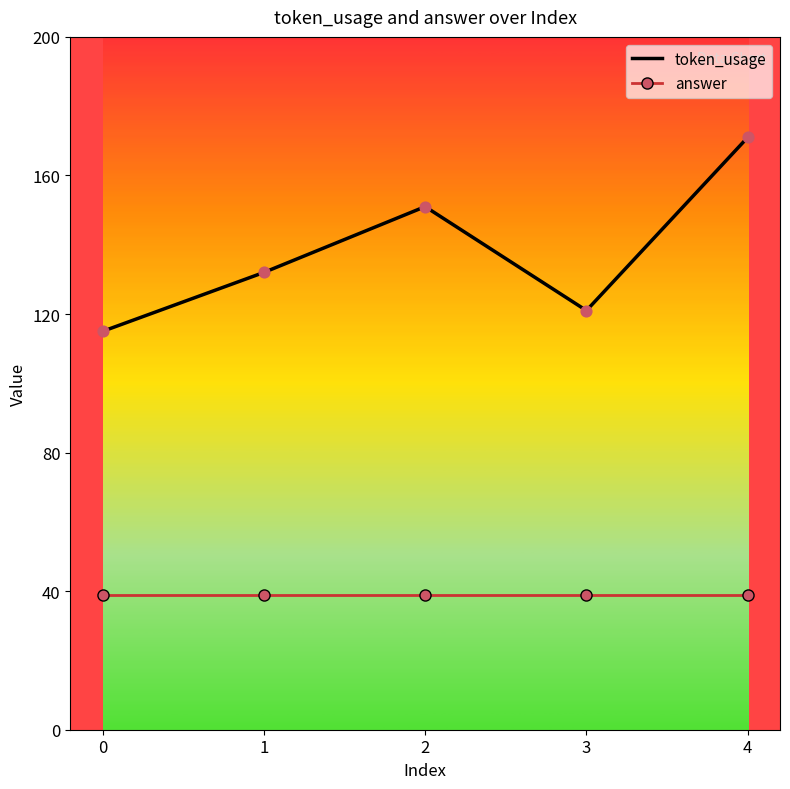

Which series has the widest spread of values?

token_usage